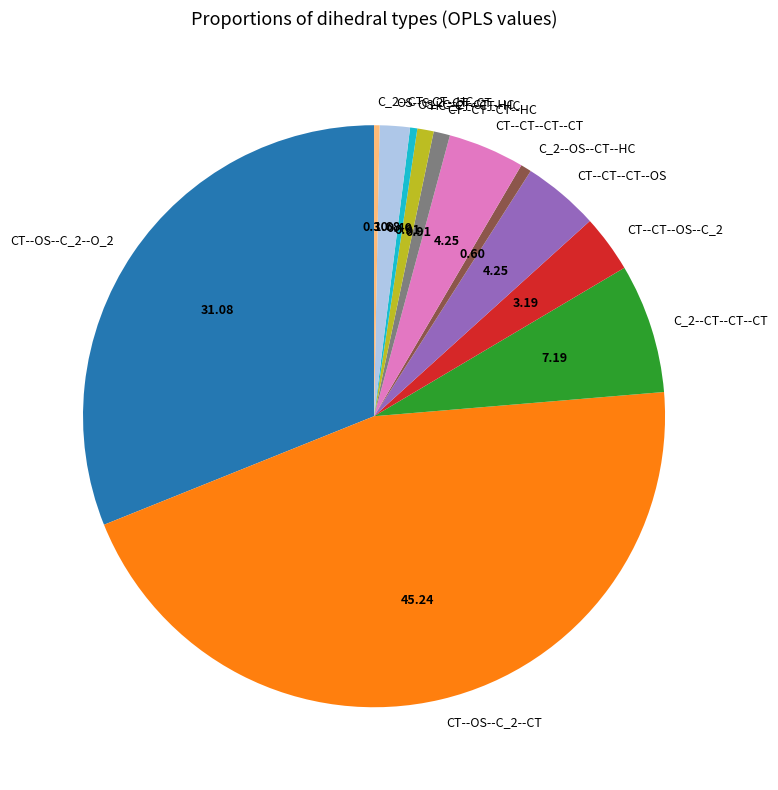

Which has a higher value, C_2--CT--CT--CT or CT--CT--CT--CT?

C_2--CT--CT--CT